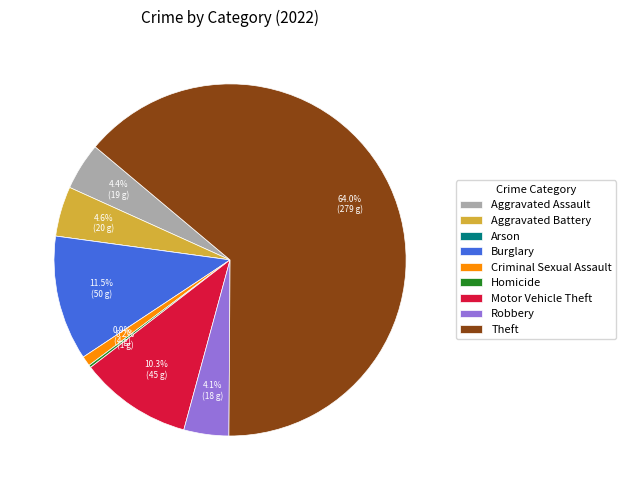

What is the total percentage of Criminal Sexual Assault and Motor Vehicle Theft?

11.2%